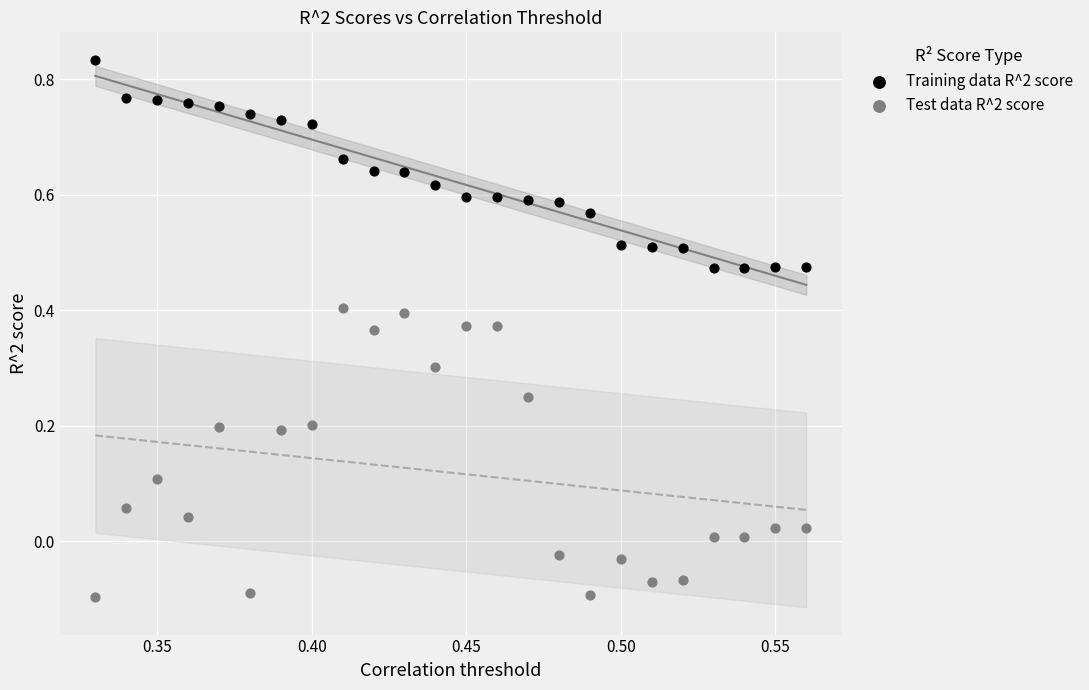

Which series contains the highest Y value?

Training data R^2 score